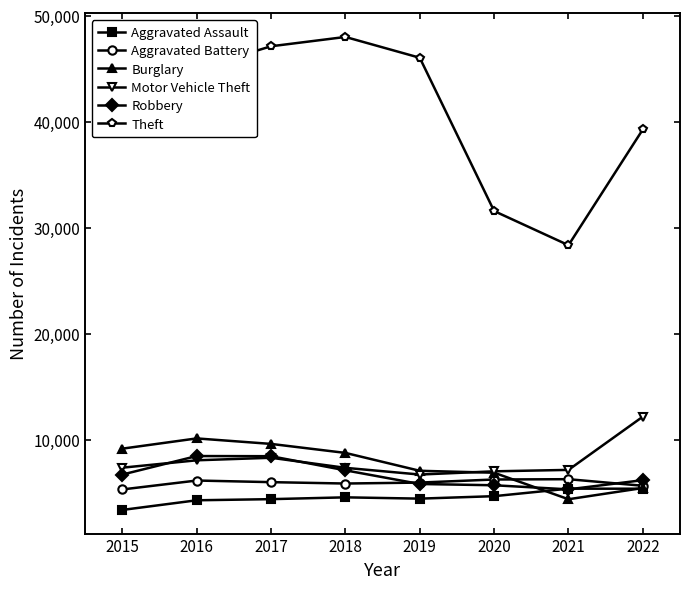

What is the value of the Motor Vehicle Theft point at the 3rd from the left?

8276